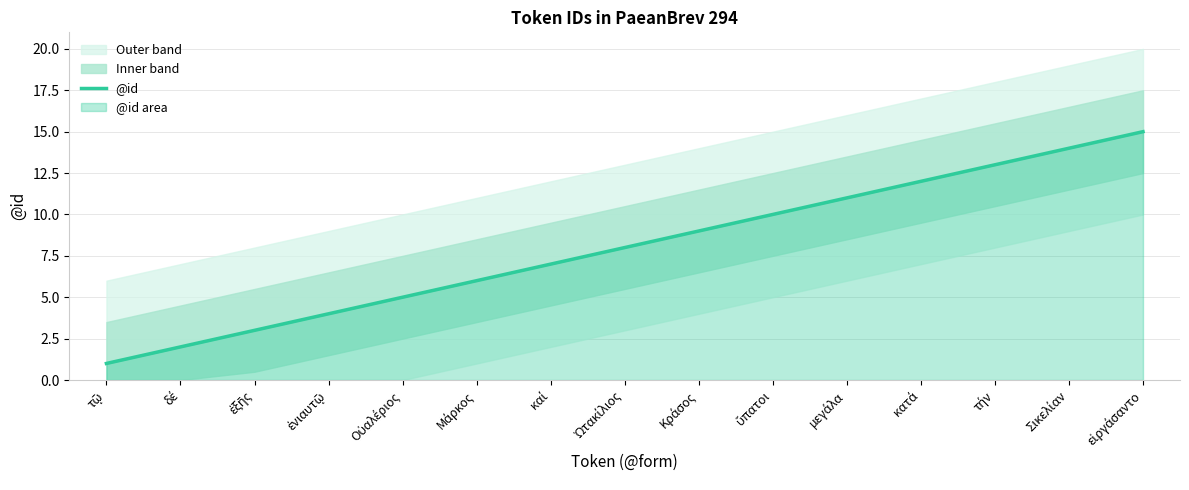

What is the approximate value at εἰργάσαντο, to the nearest 5?

15